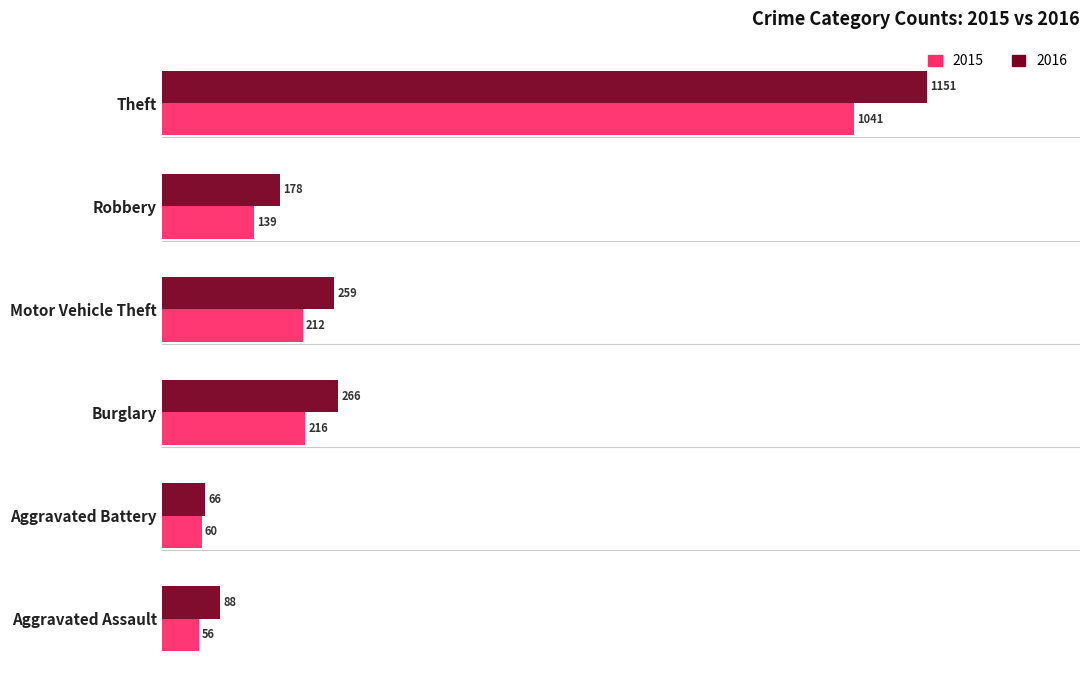

What is the difference between the maximum and second lowest values in the 2016 series?

1063